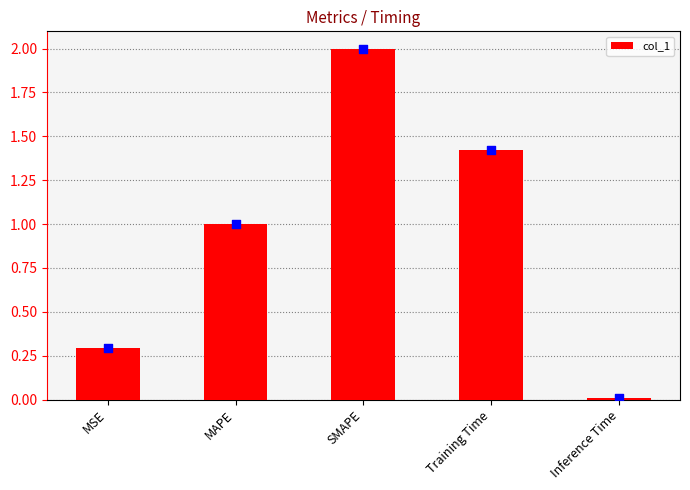

What is the change in value from MSE to SMAPE?

+1.7